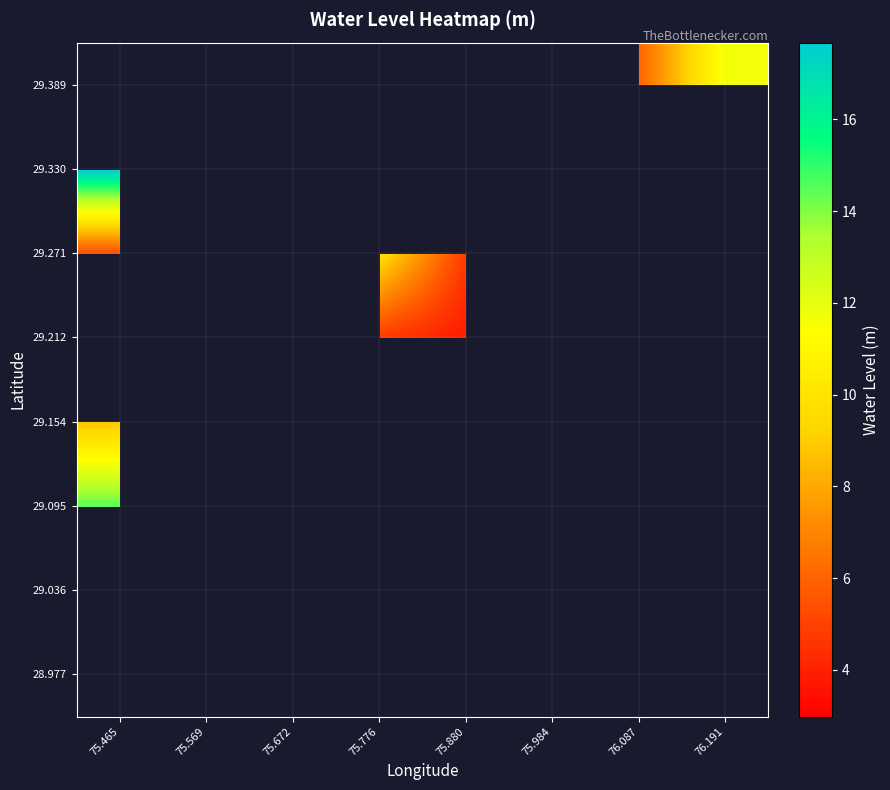

How many data points does each series have?

8